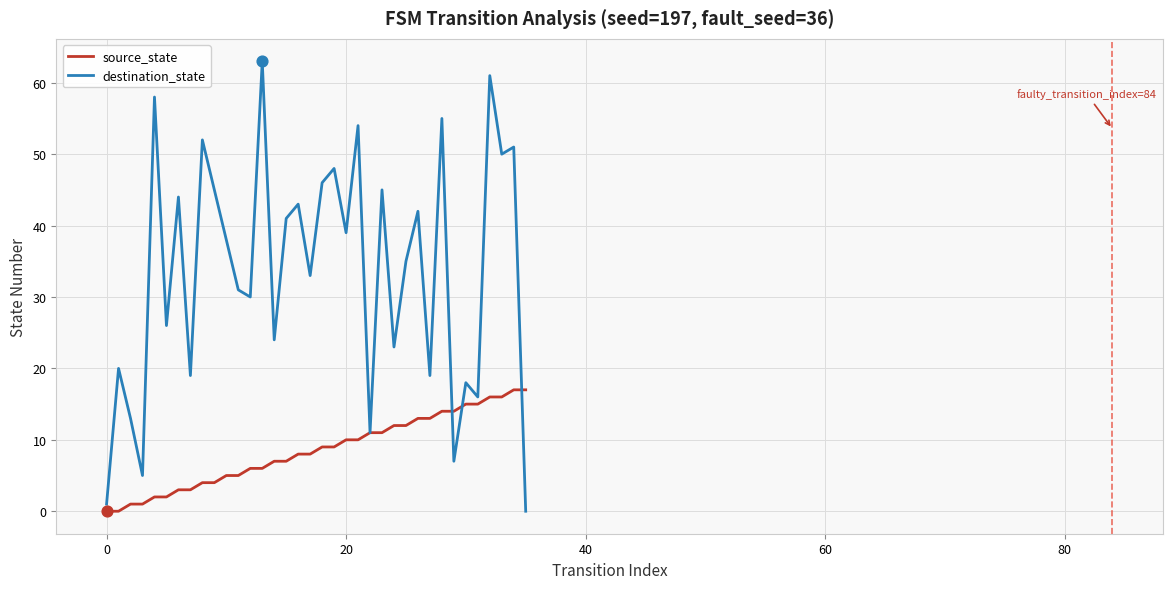

What are all the series names shown in the legend?

source_state, destination_state